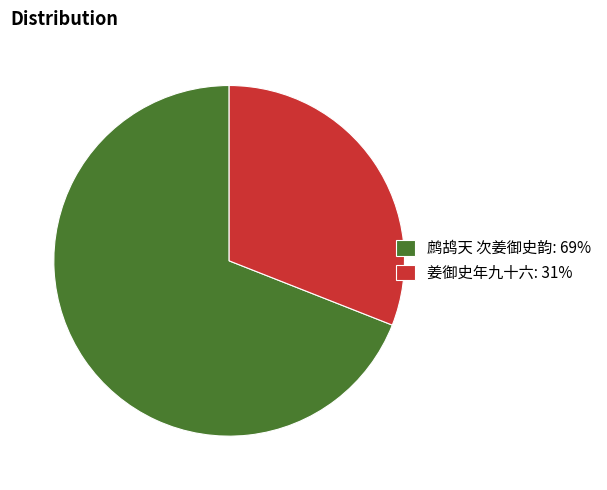

The 鹧鸪天 次姜御史韵 slice represents 74% of the pie. True or false?

False